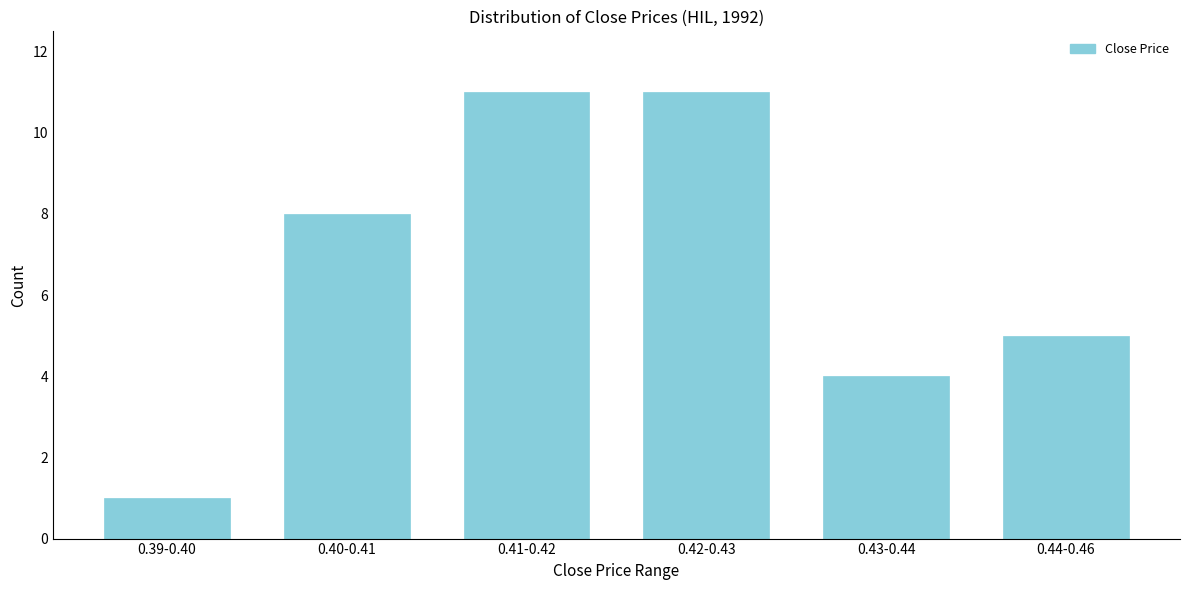

Reading right to left, what are all the values shown in this chart?

0.44-0.46=5	0.43-0.44=4	0.42-0.43=11	0.41-0.42=11	0.40-0.41=8	0.39-0.40=1